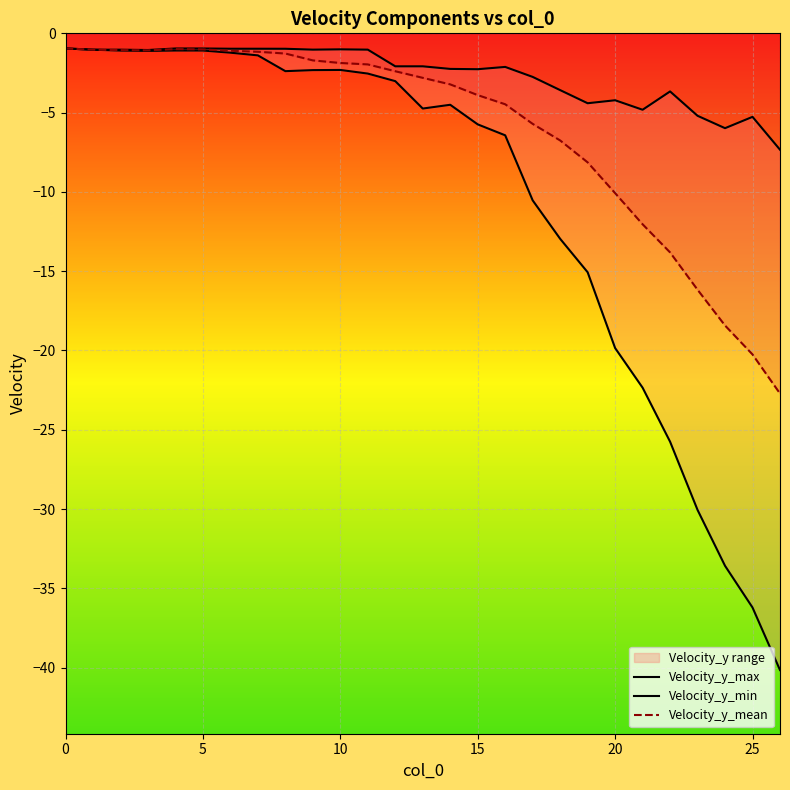

Reading left to right, extract all data points from this chart.

Velocity_y_max: -1.0	-1.0	-1.0	-1.1	-1.0	-1.0	-1.0	-1.0	-1.0	-1.0	-1.0	-1.0	-2.1	-2.1	-2.2	-2.3	-2.1	-2.7	-3.6	-4.4	-4.2	-4.8	-3.7	-5.2	-6.0	-5.3	-7.3
Velocity_y_min: -1.0	-1.0	-1.1	-1.1	-1.1	-1.1	-1.2	-1.4	-2.4	-2.3	-2.3	-2.5	-3.0	-4.7	-4.5	-5.7	-6.4	-10.5	-13.0	-15.1	-19.8	-22.3	-25.8	-30.1	-33.6	-36.2	-40.2
Velocity_y_mean: -1.0	-1.0	-1.1	-1.1	-1.0	-1.0	-1.1	-1.2	-1.3	-1.7	-1.9	-2.0	-2.4	-2.8	-3.2	-3.9	-4.5	-5.7	-6.8	-8.1	-10.1	-12.0	-13.8	-16.2	-18.4	-20.3	-22.7